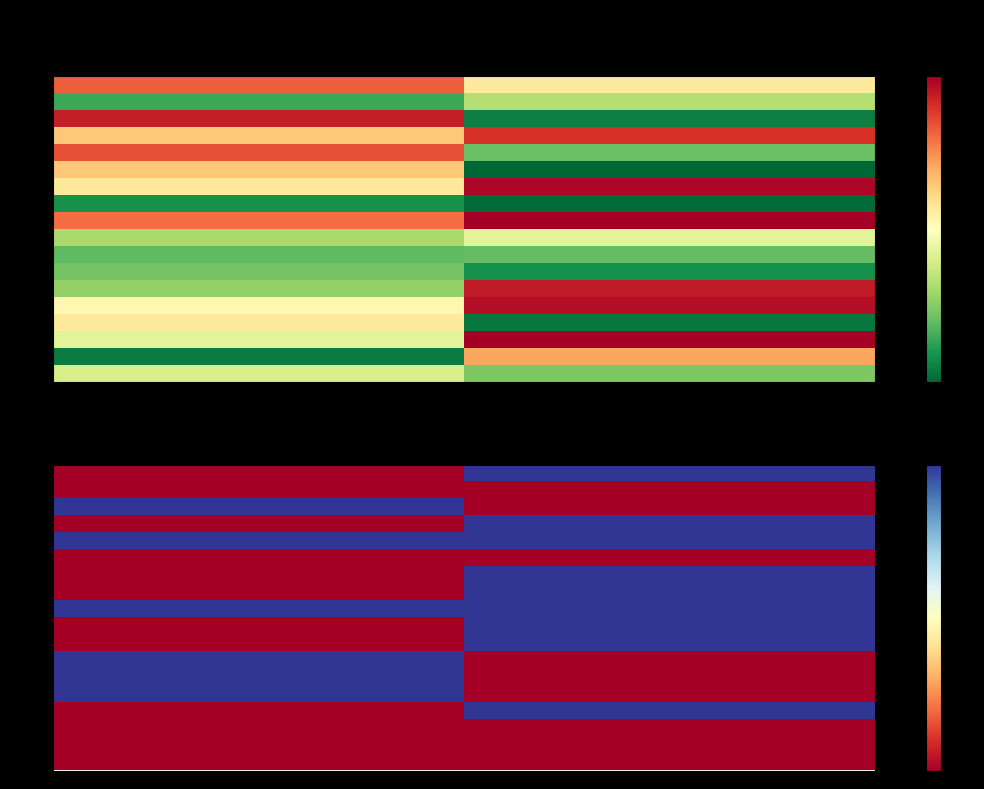

What is the total value across all series at a?

6